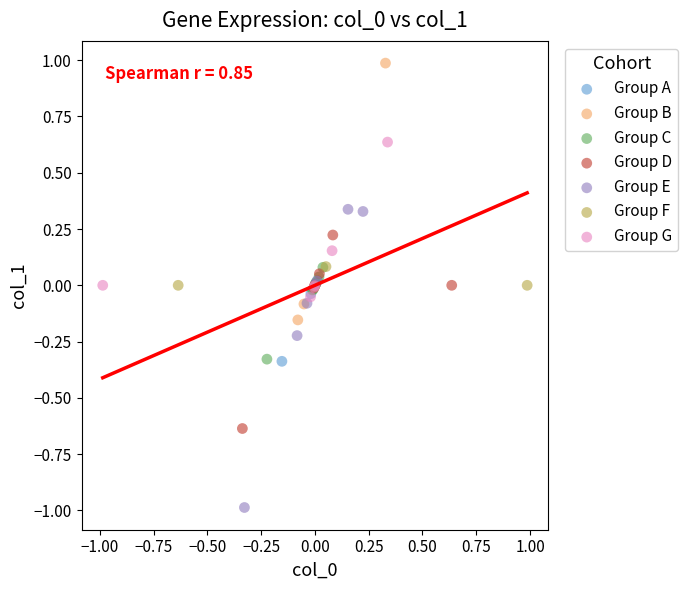

What are all the series names shown in the legend?

Group A, Group B, Group C, Group D, Group E, Group F, Group G